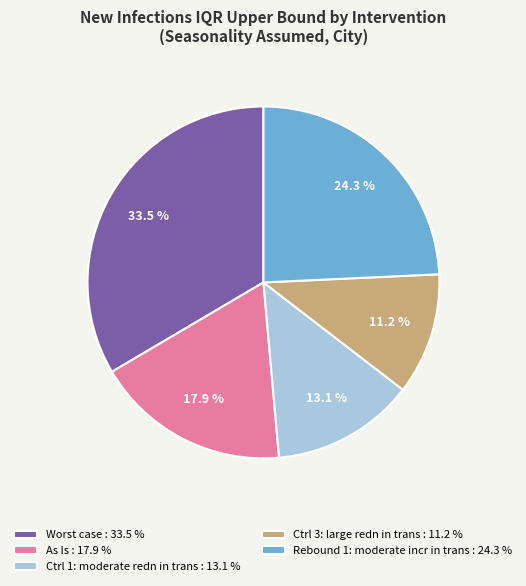

The Ctrl 3: large redn in trans slice represents 11% of the pie. True or false?

True